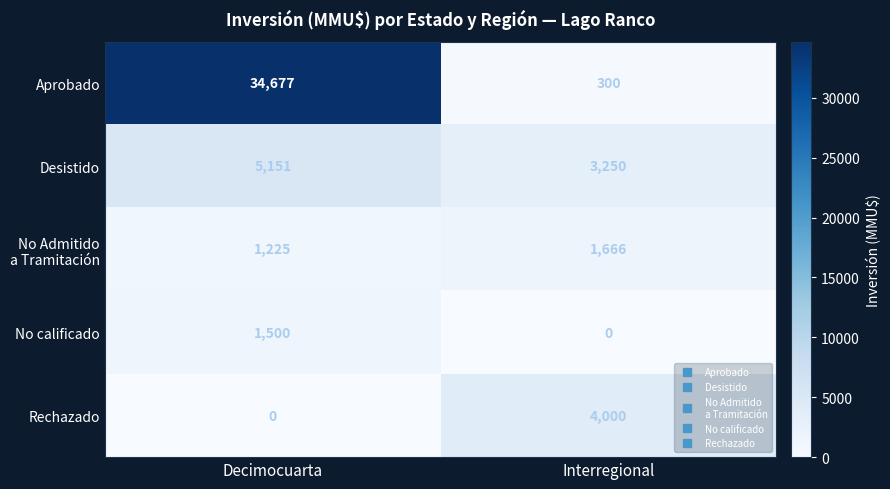

What is the sum of the No calificado values at Decimocuarta and Interregional?

1500